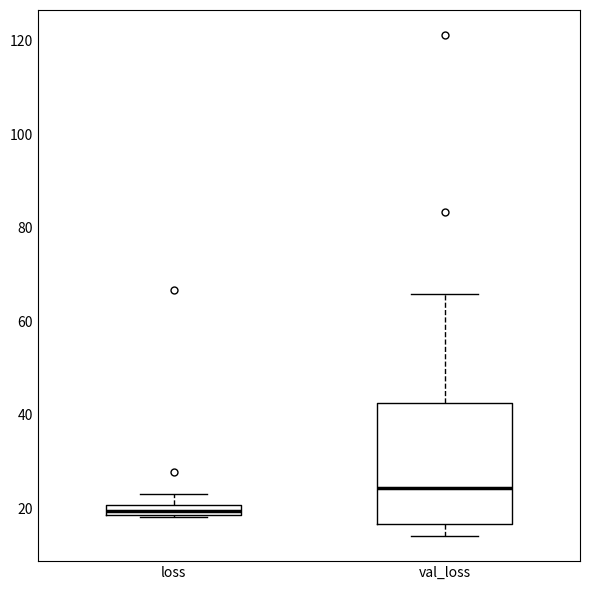

Which box has the highest median line?

val_loss